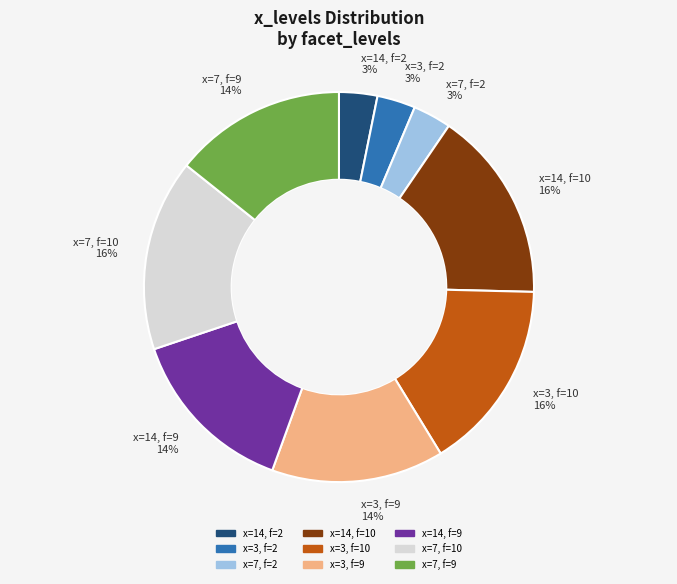

To the nearest percent, what is the difference between the x=7, f=10 and x=7, f=2 slice percentages?

13%